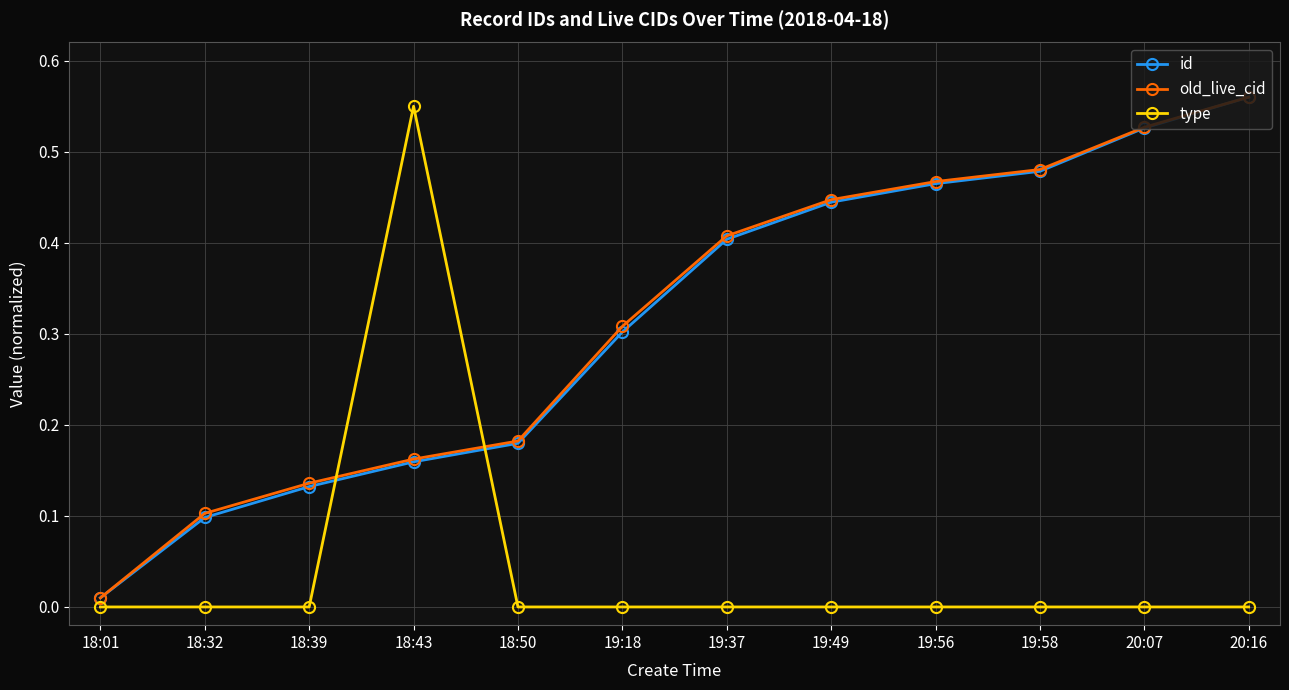

True or false: id has a value of 0.8 at 19:56.

False